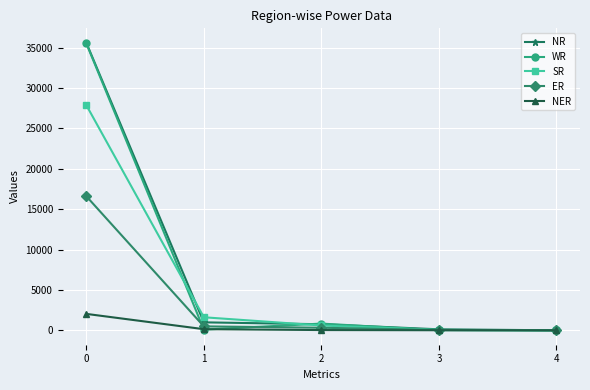

What is the total value across all series at 2?

2550